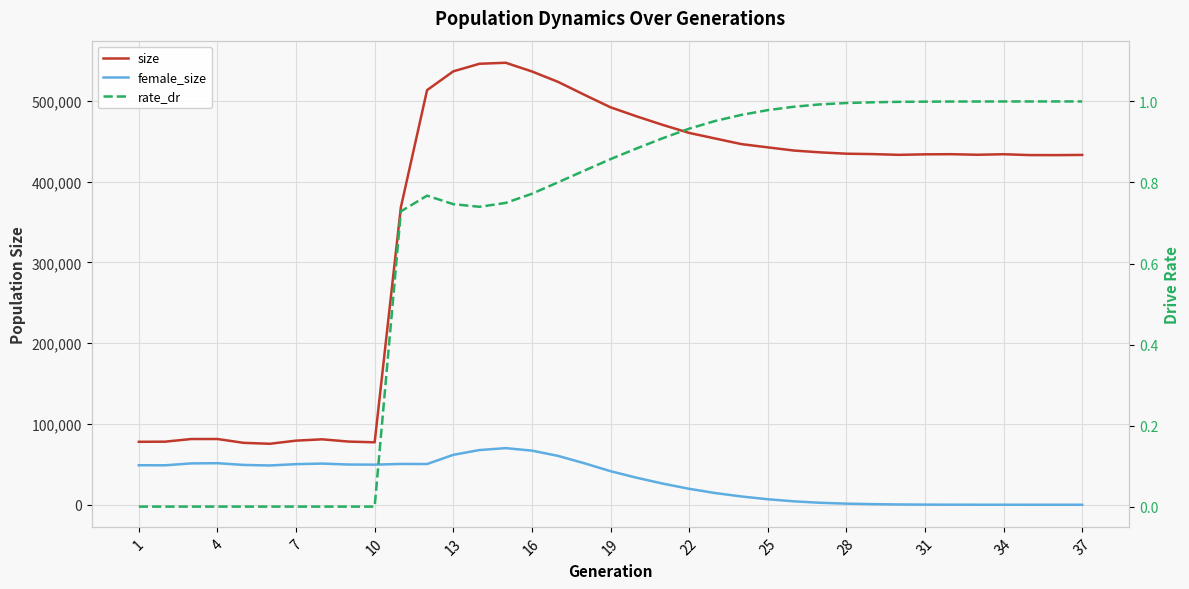

Which series has the largest total across all categories?

size